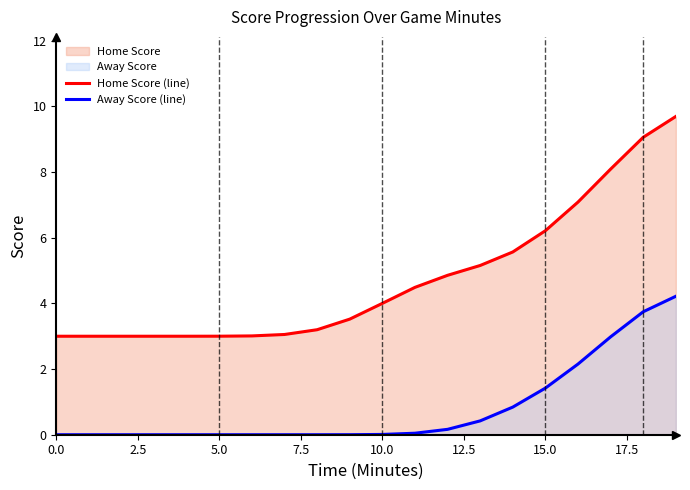

What is the value of the Away Score (line) point at the 15th from the left?

0.8